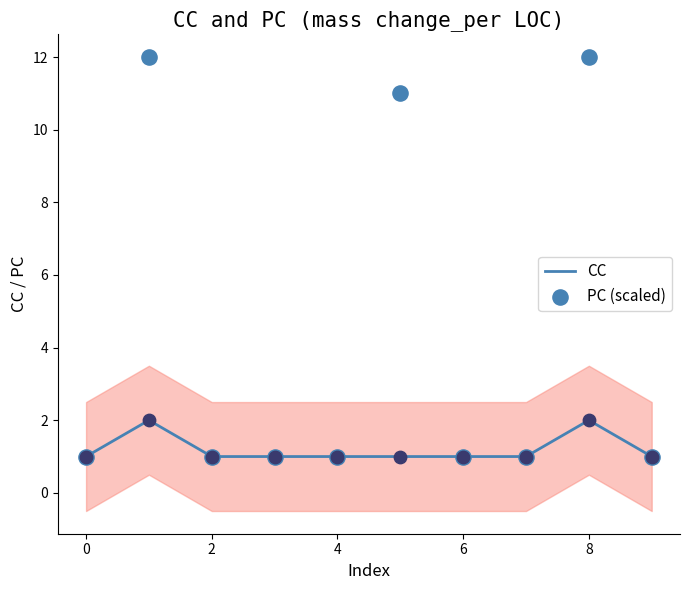

At how many categories does at least one series exceed 11?

2